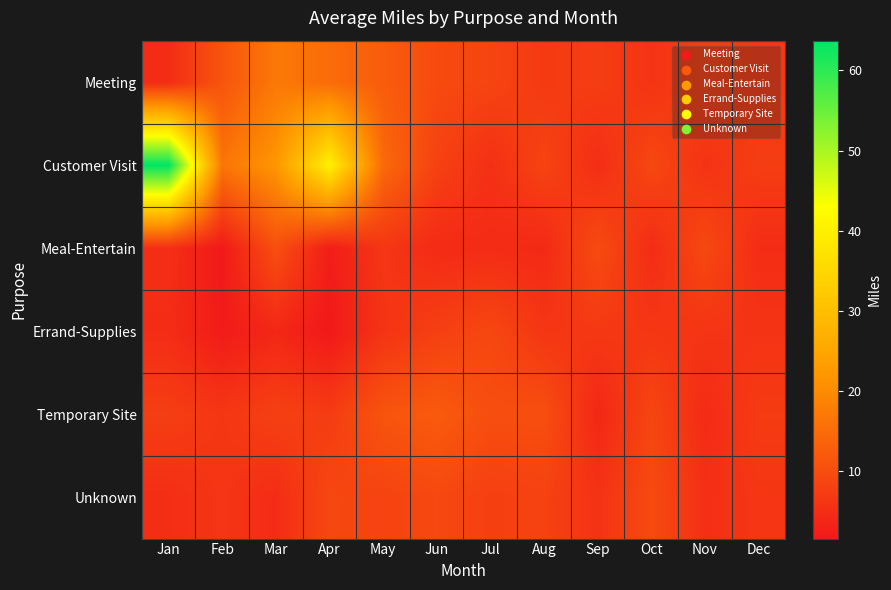

Reading left to right, extract all data points from this chart.

Meeting: Jan=4.7	Feb=11.2	Mar=17.1	Apr=15.1	May=12.5	Jun=9.6	Jul=8.7	Aug=6.9	Sep=7.5	Oct=5.9	Nov=7.8	Dec=6.7
Customer Visit: Jan=63.7	Feb=16.5	Mar=21.9	Apr=40.2	May=14.7	Jun=8.1	Jul=5.3	Aug=8.5	Sep=4.9	Oct=9.2	Nov=5.8	Dec=7.5
Meal-Entertain: Jan=5.1	Feb=1.7	Mar=10.4	Apr=2.4	May=6.3	Jun=4.5	Jul=4.7	Aug=4.2	Sep=9.8	Oct=4.7	Nov=9.3	Dec=4.8
Errand-Supplies: Jan=4.8	Feb=2.0	Mar=3.9	Apr=1.6	May=5.9	Jun=7.8	Jul=9.1	Aug=6.3	Sep=6.7	Oct=6.4	Nov=6.1	Dec=5.9
Temporary Site: Jan=7.6	Feb=6.4	Mar=8.0	Apr=7.2	May=11.2	Jun=12.3	Jul=10.2	Aug=10.3	Sep=3.9	Oct=8.8	Nov=4.6	Dec=7.1
Unknown: Jan=5.0	Feb=6.2	Mar=4.7	Apr=9.1	May=8.4	Jun=9.3	Jul=7.8	Aug=8.2	Sep=5.7	Oct=9.6	Nov=5.2	Dec=6.3